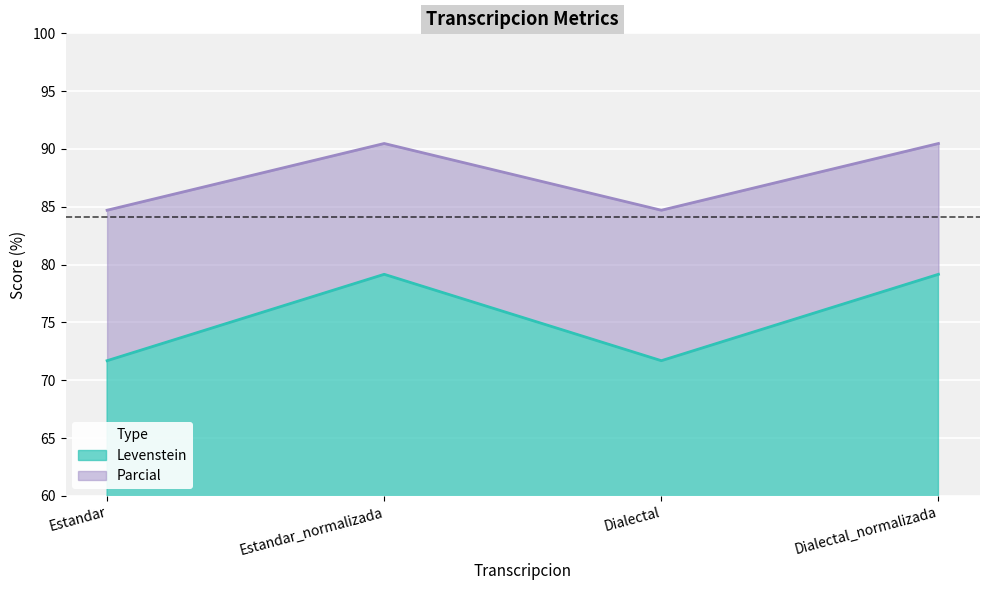

Reading left to right, list all the values displayed in this chart.

Levenstein: 71.7	79.2	71.7	79.2
Parcial: 84.7	90.5	84.7	90.5